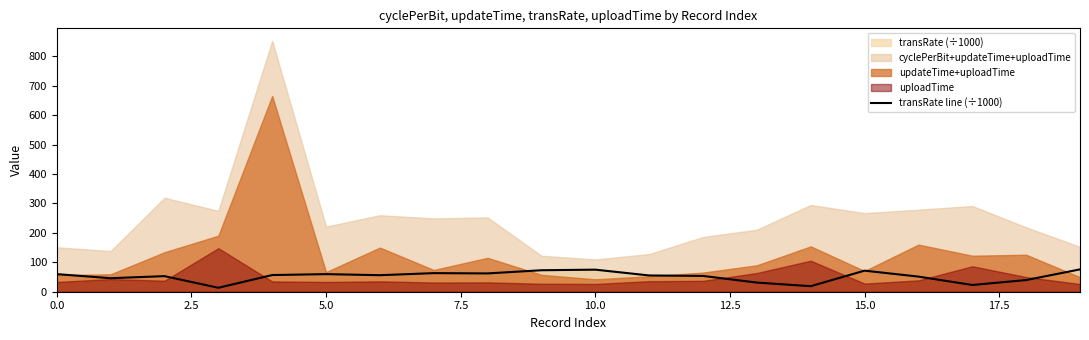

Reading left to right, list all the values displayed in this chart.

59.8	45.9	53.0	13.4	56.7	59.8	56.2	63.2	62.2	73.0	75.0	55.3	53.6	31.1	18.8	71.6	51.4	22.9	39.7	75.9